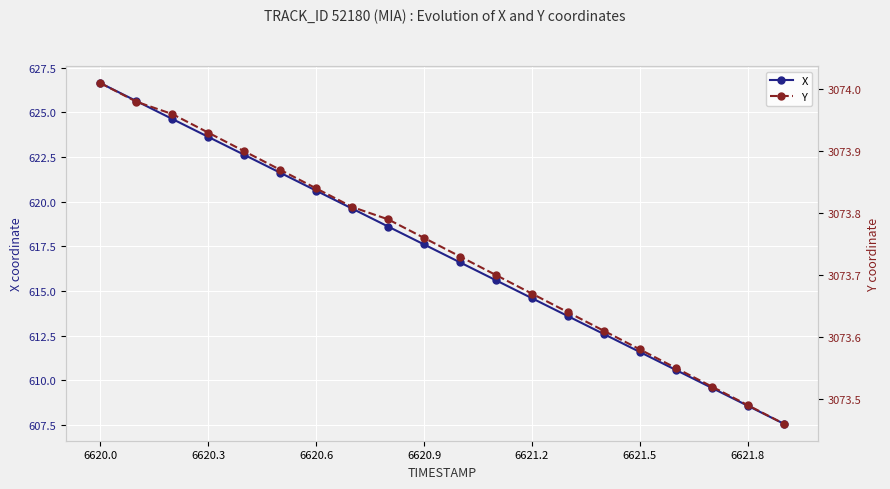

What is the average value of the X series?

617.1